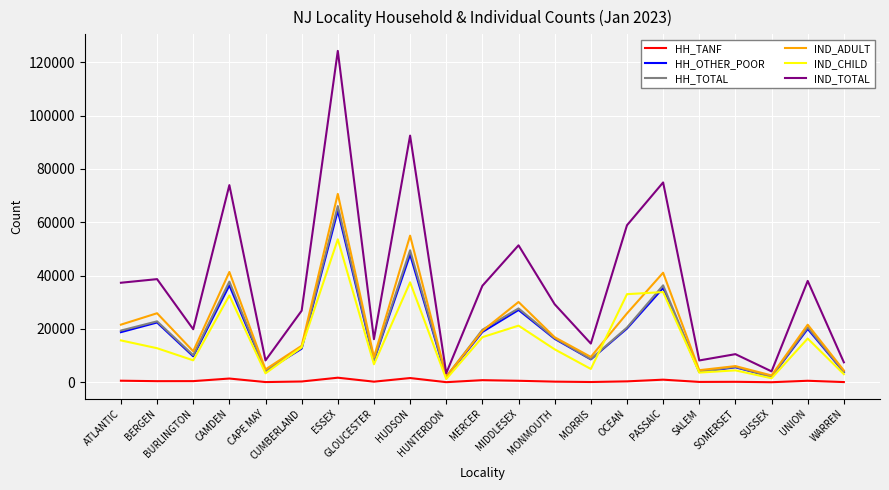

True or false: IND_ADULT and IND_CHILD cross at least once.

True